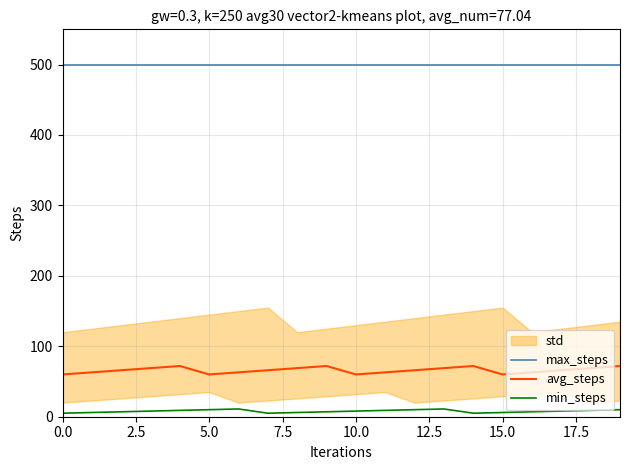

True or false: min_steps and max_steps cross at least once.

False